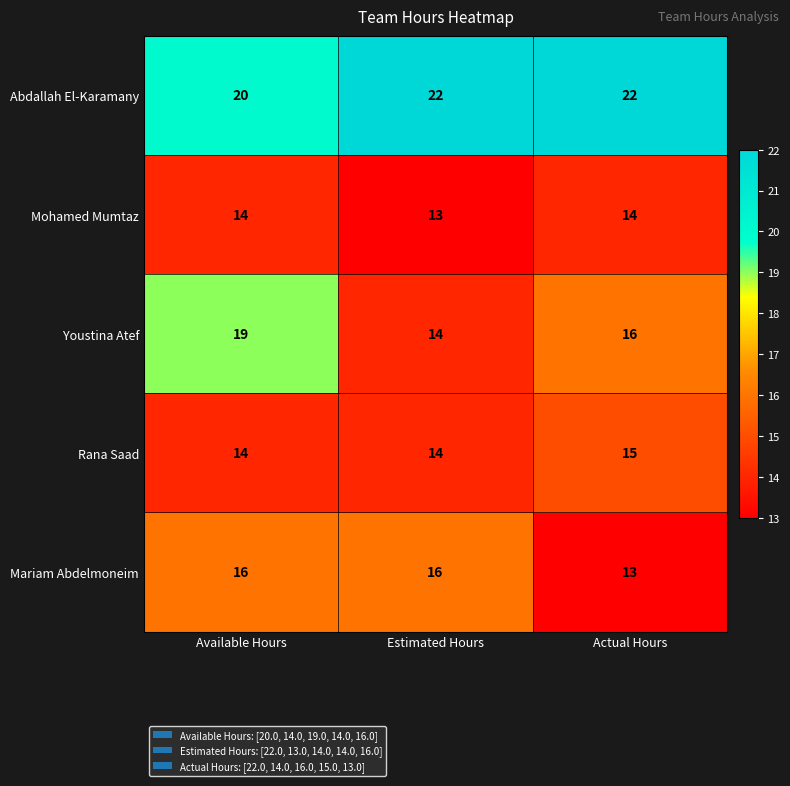

Is it true that Abdallah El-Karamany equals 33 at Available Hours?

False